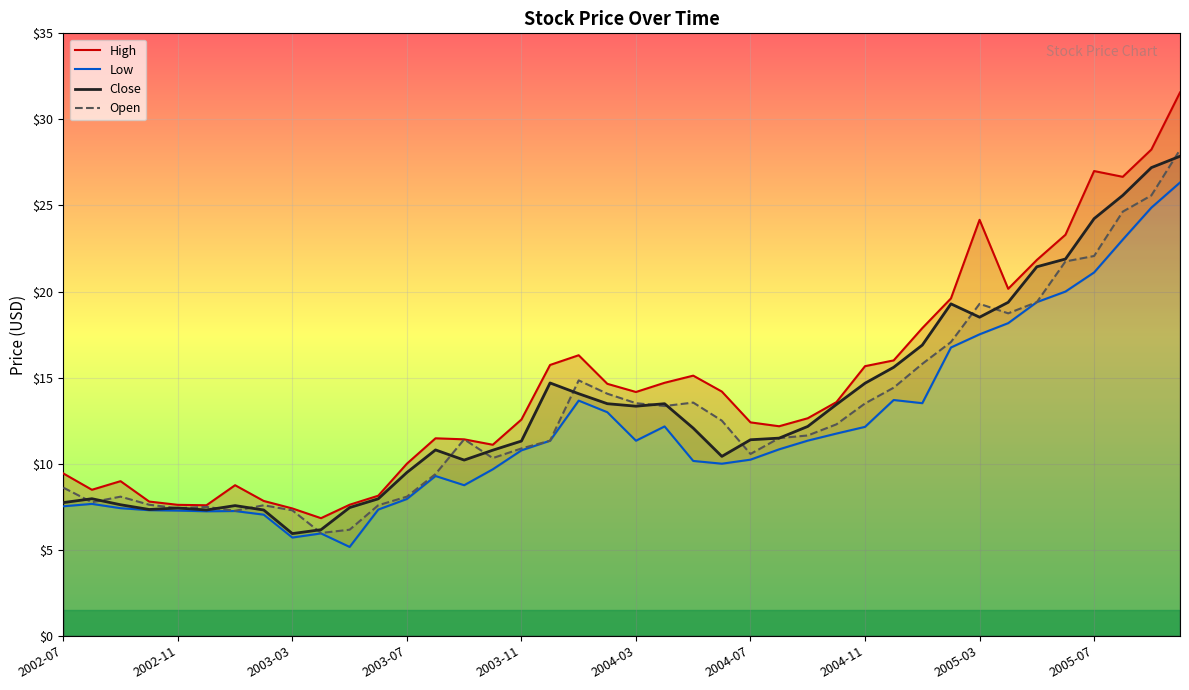

Is it true that Close equals 7.4 at 2002-11?

True